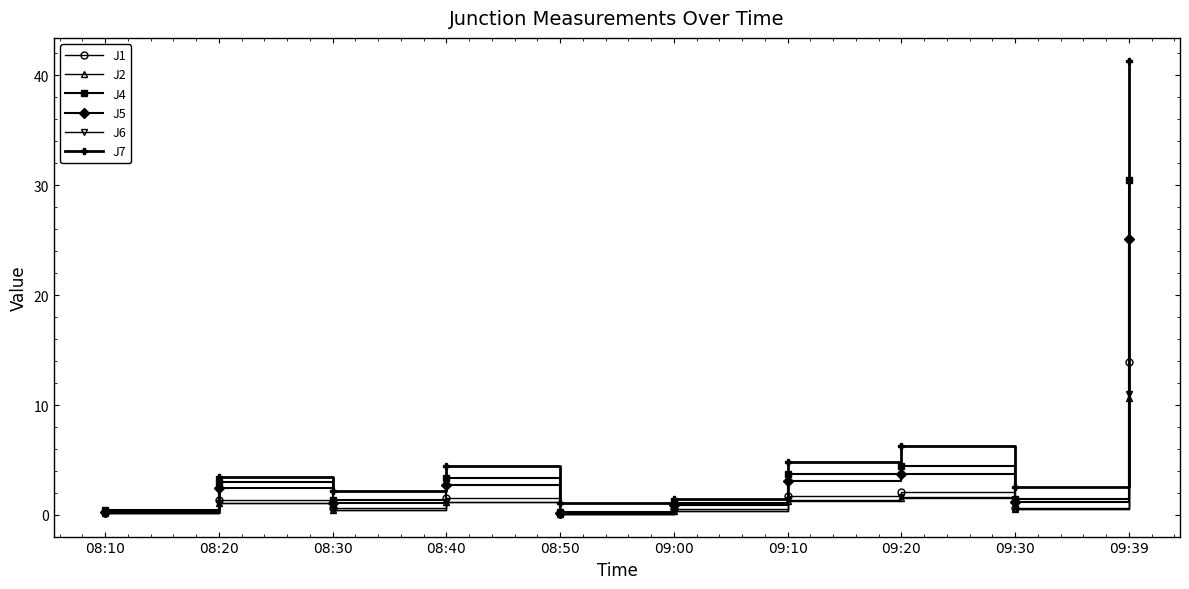

Is it true that J7 equals 3.0 at 09:10?

False